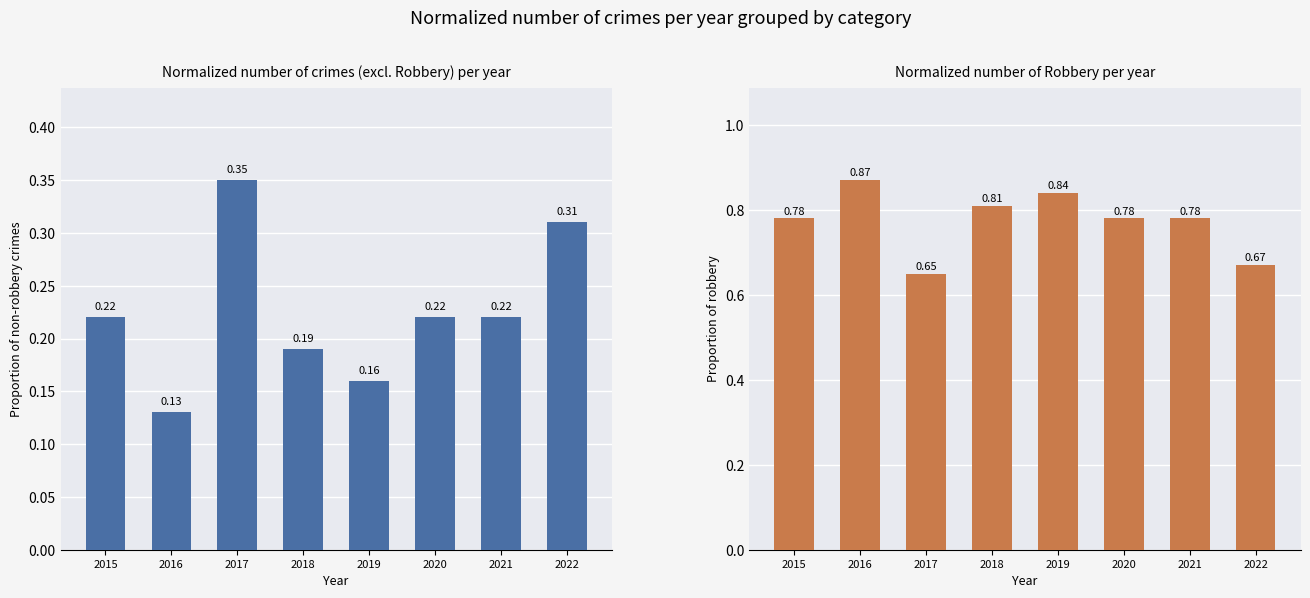

Which has a higher value, 2020 or 2015?

2020